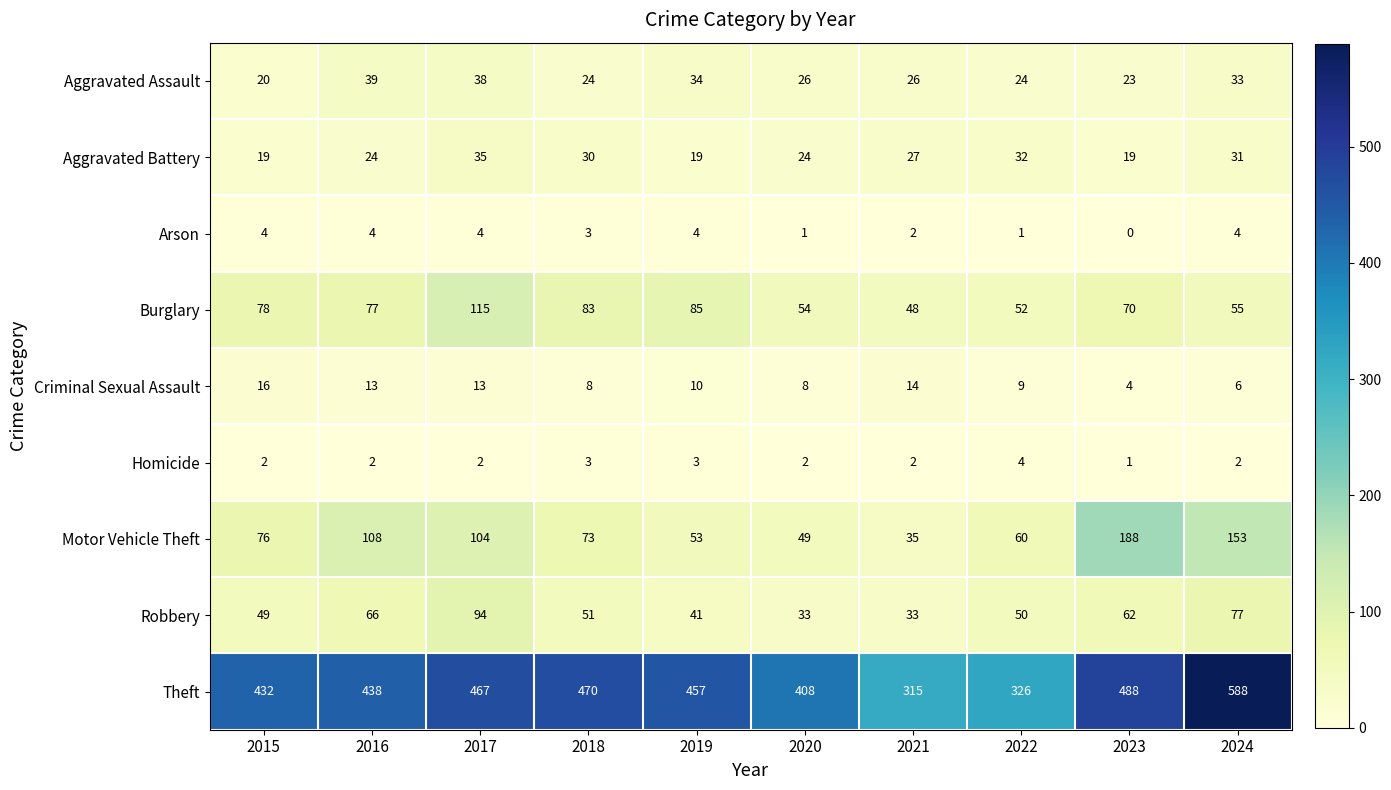

What is the difference between the highest and lowest values at 2018?

467